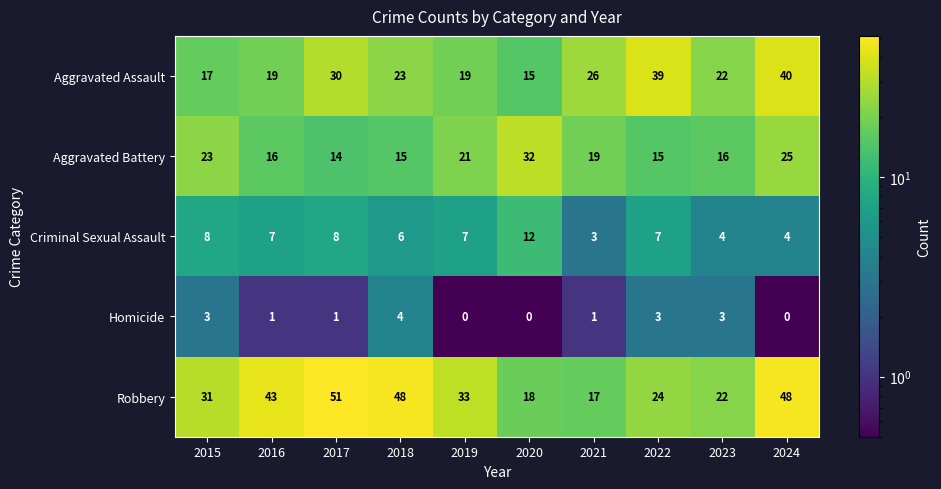

Between 2015 and 2020, which series saw the biggest shift?

Robbery